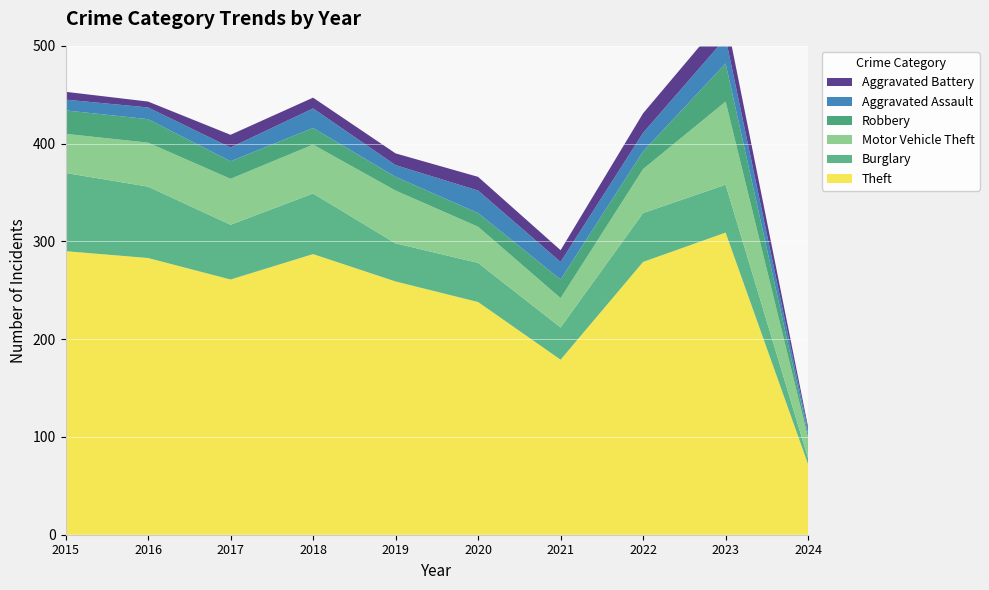

Reading left to right, extract all data points from this chart.

Theft: 2015=290	2016=283	2017=261	2018=287	2019=259	2020=238	2021=179	2022=279	2023=309	2024=72
Burglary: 2015=80	2016=73	2017=56	2018=62	2019=39	2020=40	2021=33	2022=50	2023=49	2024=6
Motor Vehicle Theft: 2015=40	2016=45	2017=47	2018=50	2019=54	2020=37	2021=30	2022=45	2023=85	2024=21
Robbery: 2015=24	2016=24	2017=18	2018=17	2019=14	2020=14	2021=19	2022=18	2023=39	2024=4
Aggravated Assault: 2015=11	2016=12	2017=14	2018=20	2019=12	2020=23	2021=18	2022=19	2023=26	2024=4
Aggravated Battery: 2015=8	2016=6	2017=13	2018=11	2019=12	2020=14	2021=12	2022=20	2023=23	2024=3